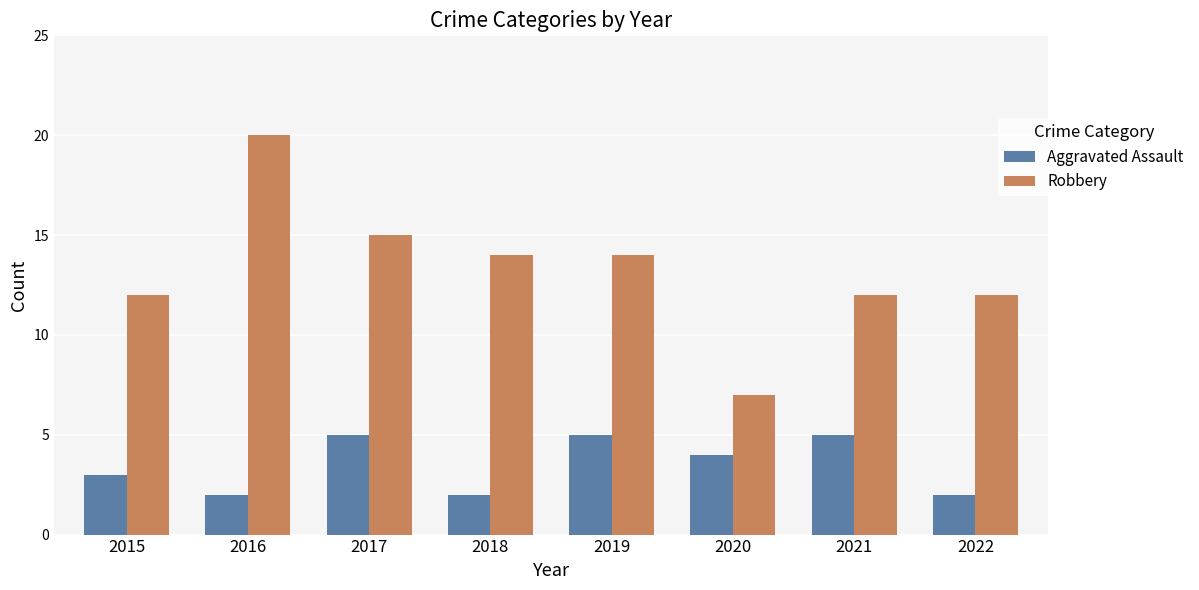

What is the minimum value shown in the chart?

2